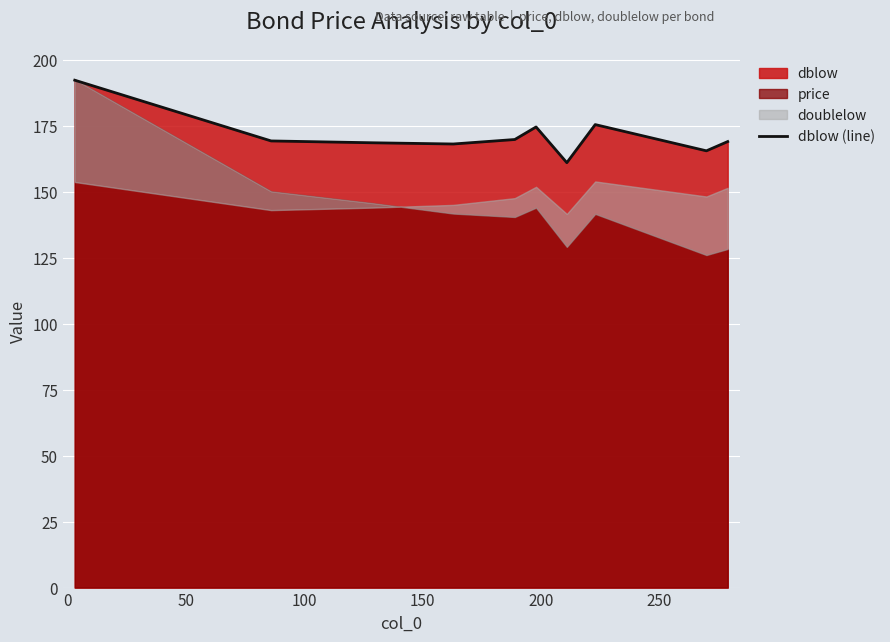

What is the maximum value for dblow (line)?

192.4